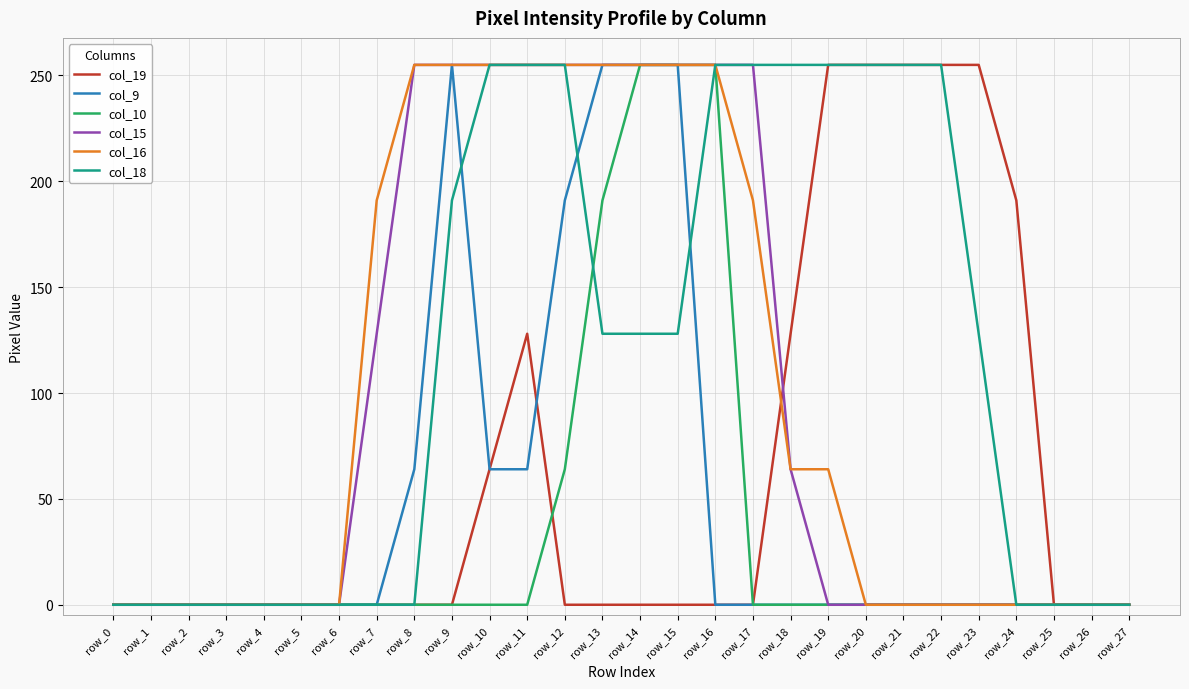

Is it true that col_18 equals 191 at row_9?

True